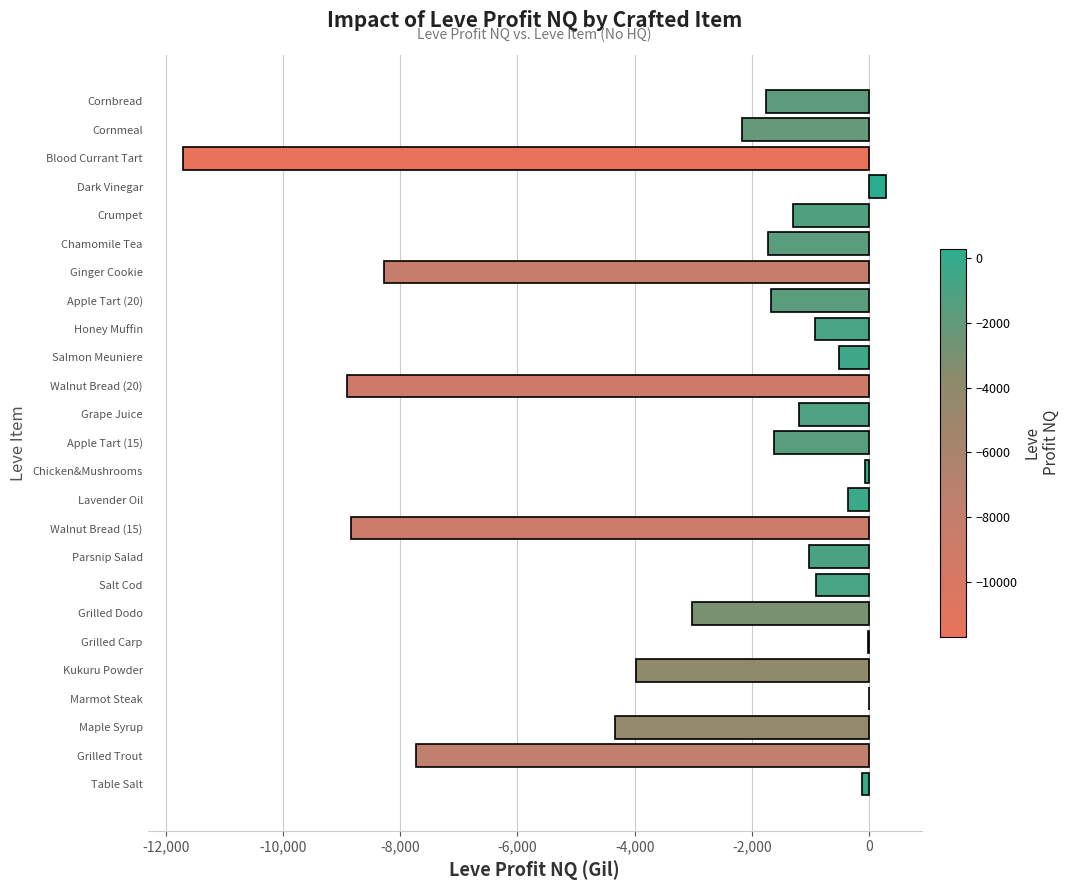

What is the average value?

-2873.7